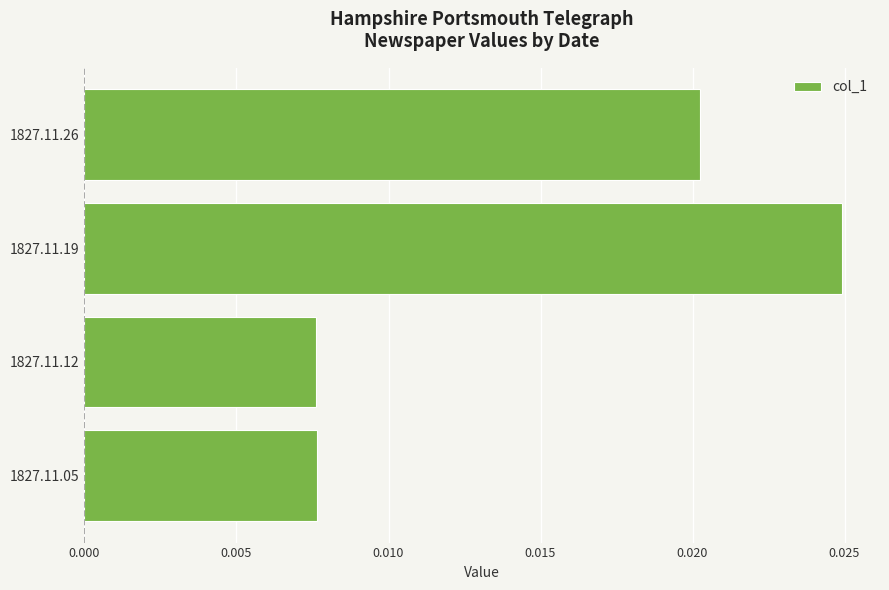

Between 1827.11.12 and 1827.11.26, which is larger?

1827.11.26